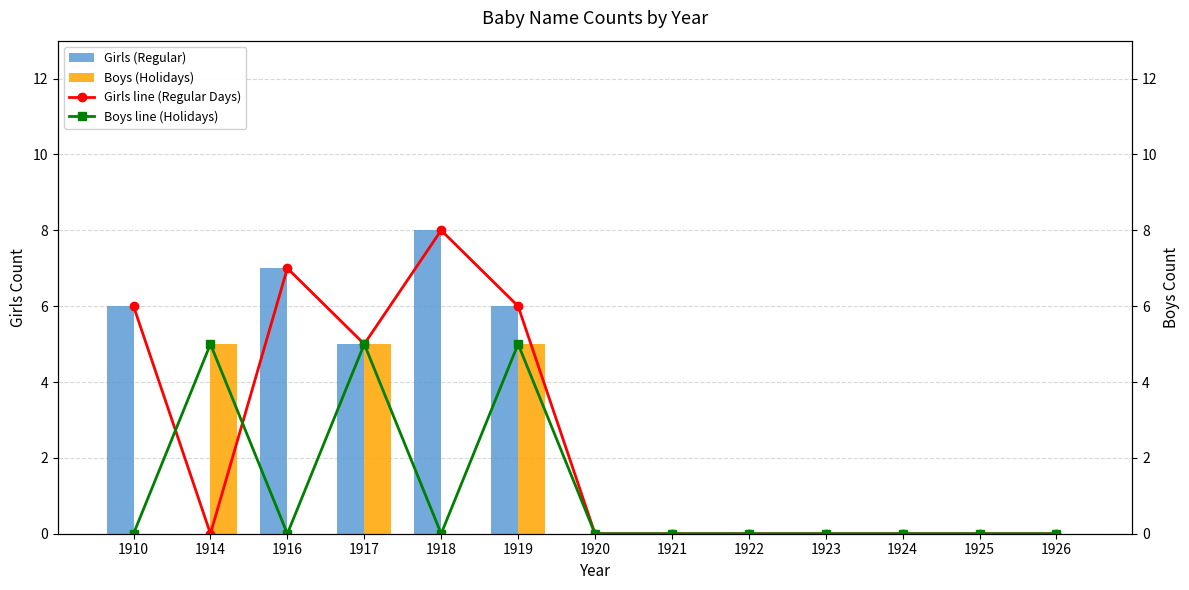

How many data points in Boys (Holidays) are above 0?

3